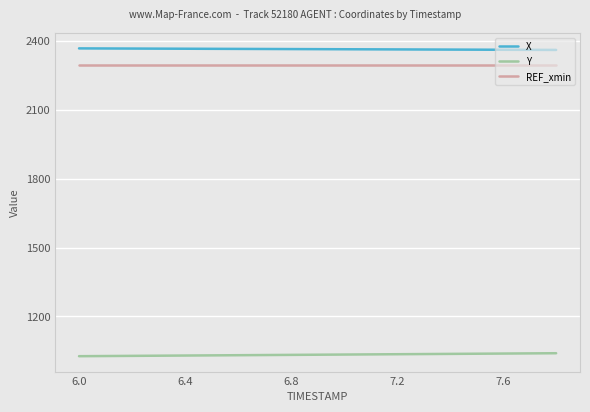

What is the lowest value of the Y series?

1026.6